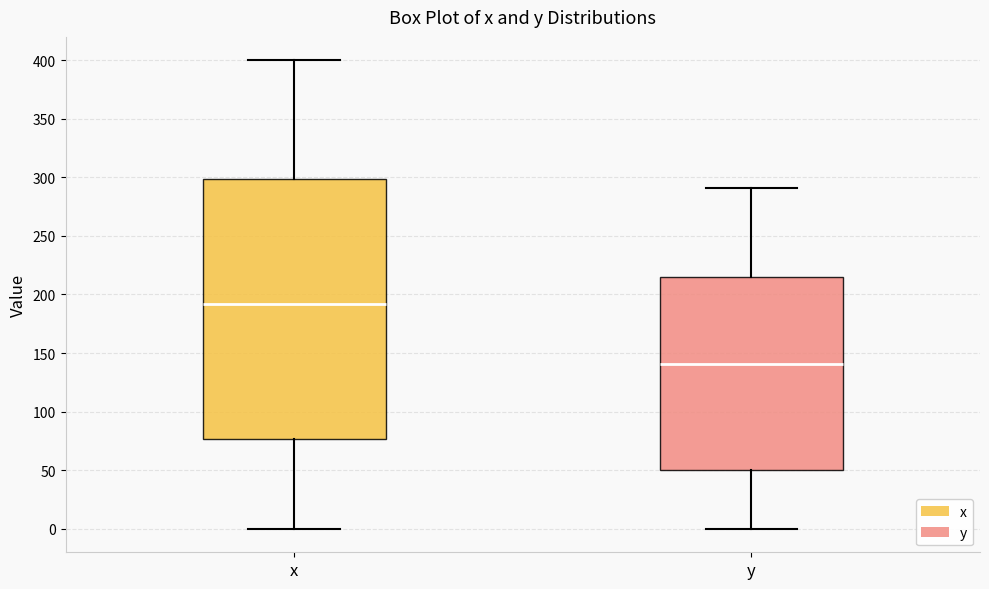

Reading left to right, transcribe this box plot: for each box, give where its median line is, the range the box spans, and where its two whiskers end, as read against the y-axis. The values are not printed on the chart, so give them approximately, as read against the axis.

x: median 190, box 75 to 300, whiskers 0 to 400
y: median 140, box 50 to 215, whiskers 0 to 290